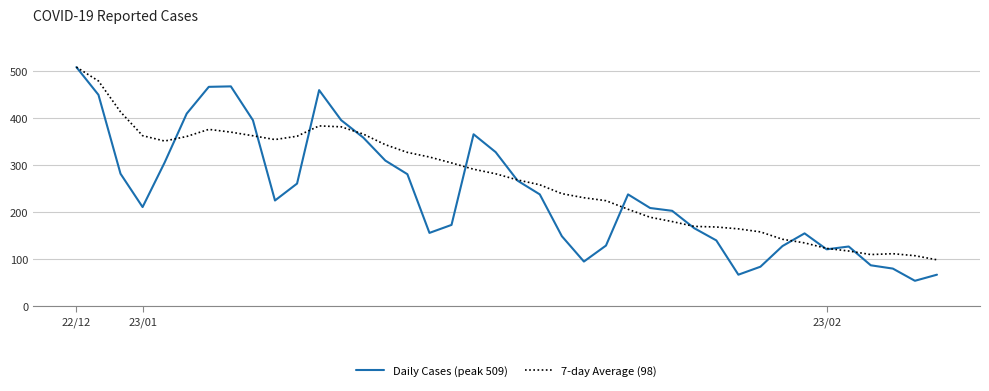

How many values in the 7-day Average (98) series exceed 281?

20